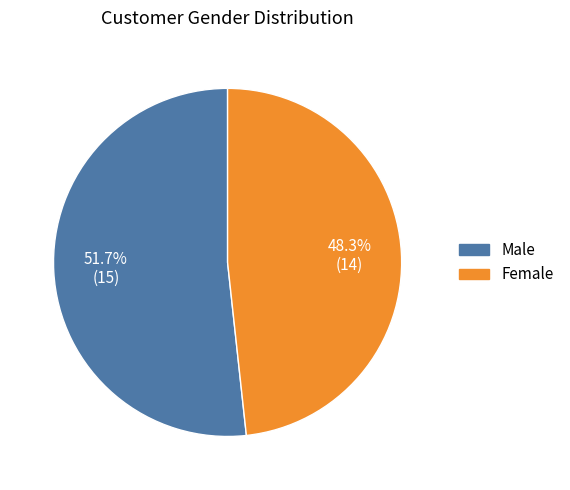

Rank the categories by value from lowest to highest.

Female, Male